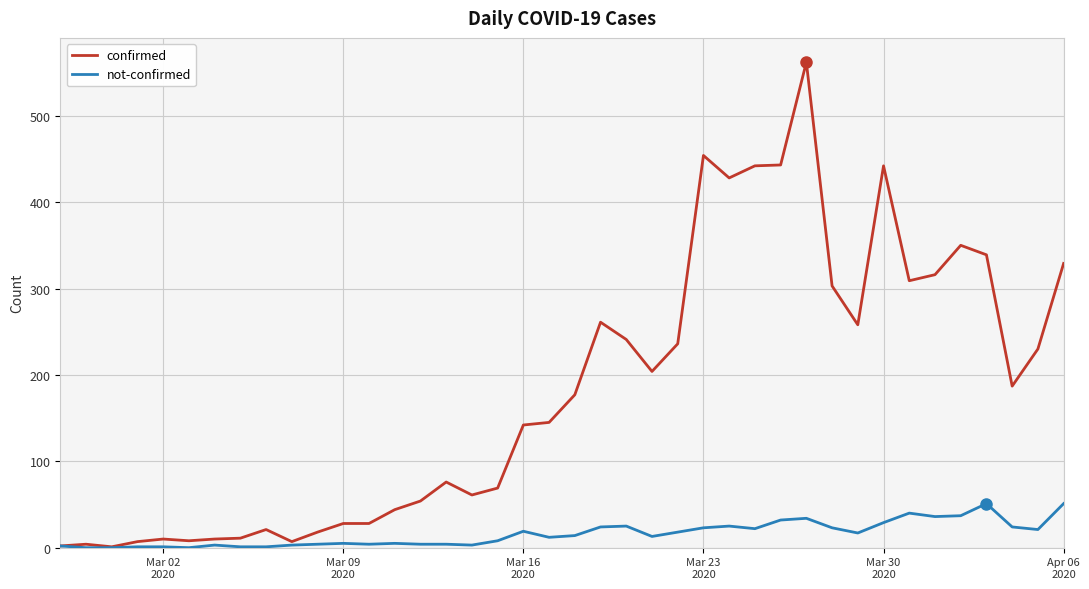

What is the maximum value shown in the chart?

562